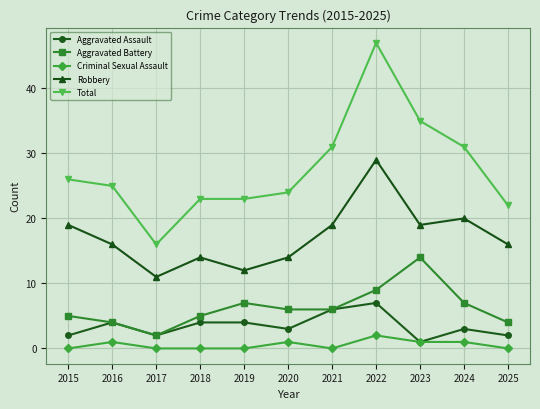

At which category is the sum across all series the highest?

2022